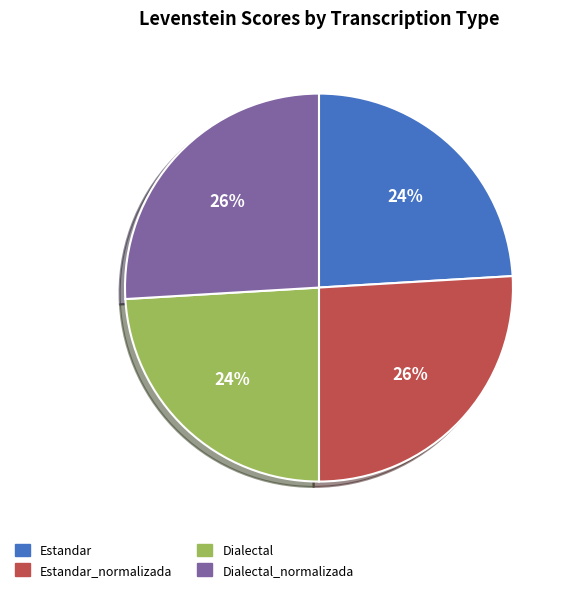

What is the ratio of the value at Estandar to the value at Dialectal?

1.0